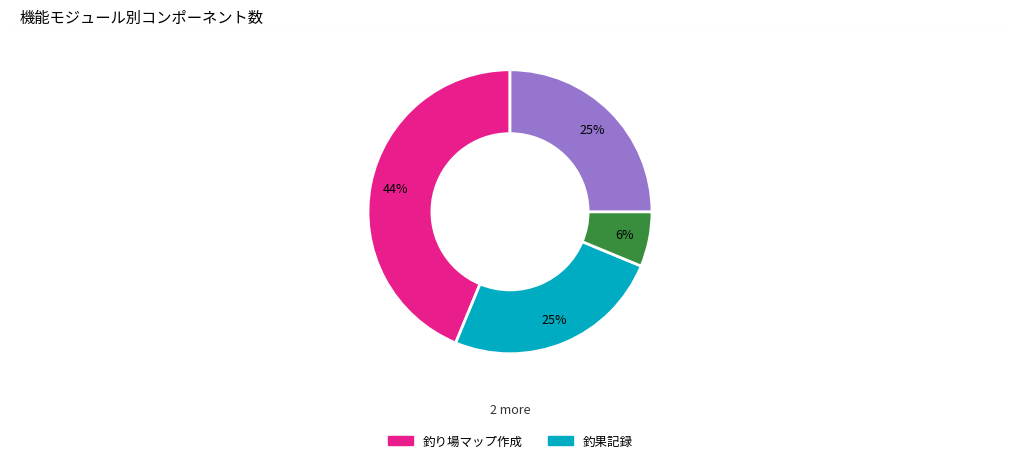

Does any single category account for the majority?

No